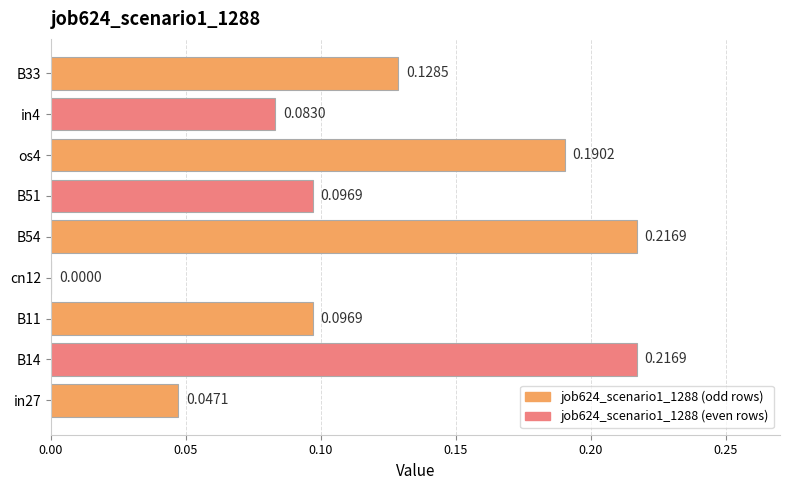

What is the sum of all values?

1.1